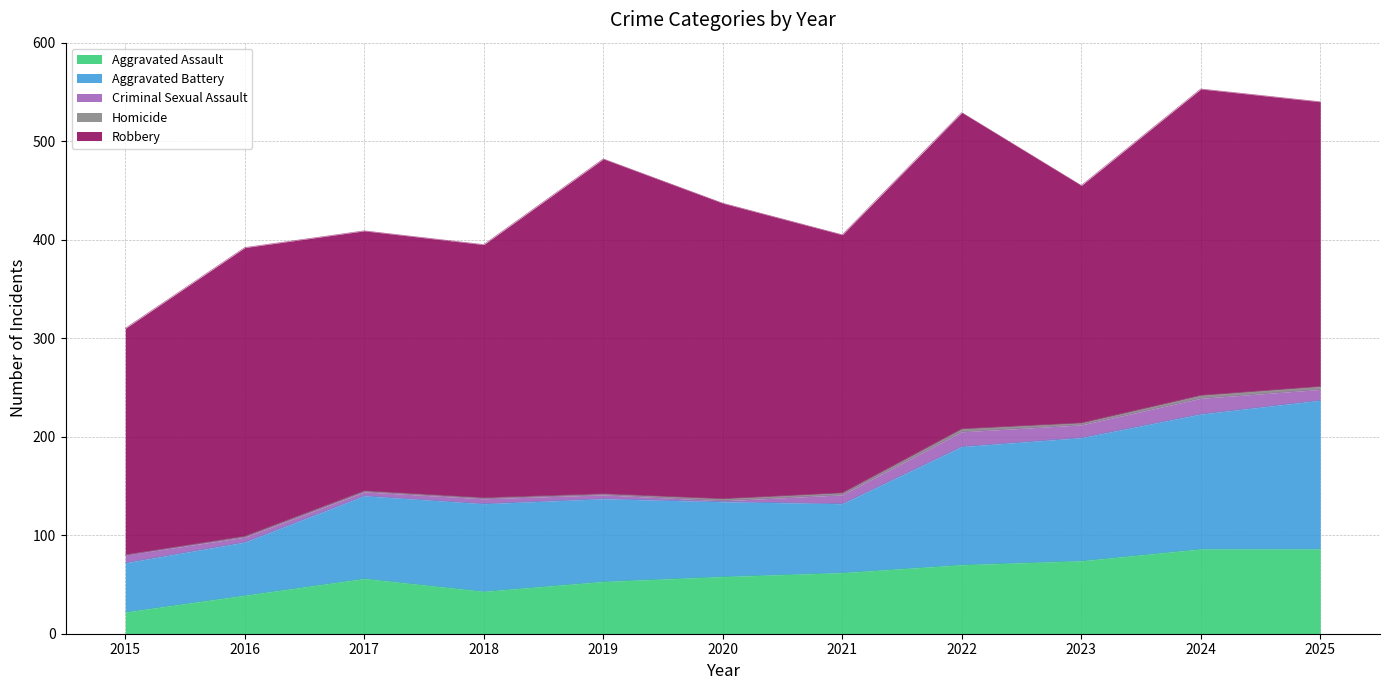

What are all the series names shown in the legend?

Aggravated Assault, Aggravated Battery, Criminal Sexual Assault, Homicide, Robbery